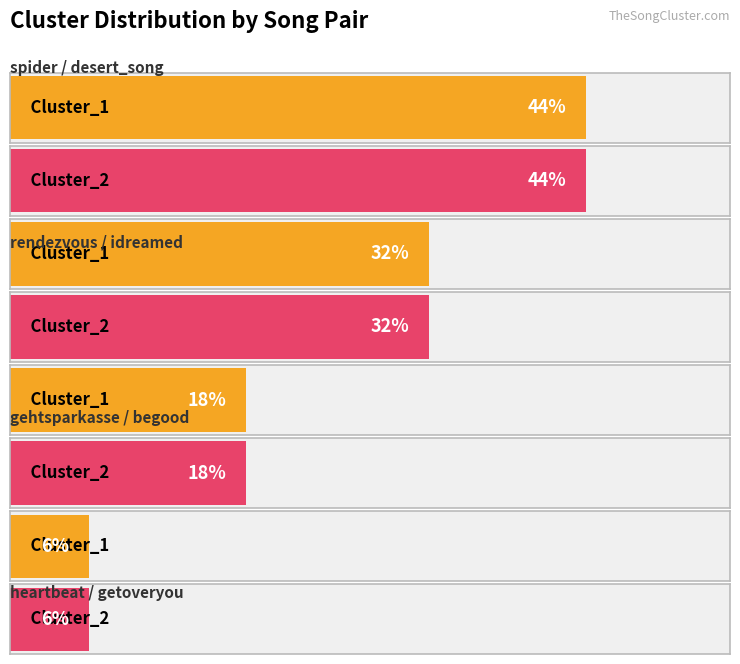

How many Cluster_1 values are between 18 and 44?

3